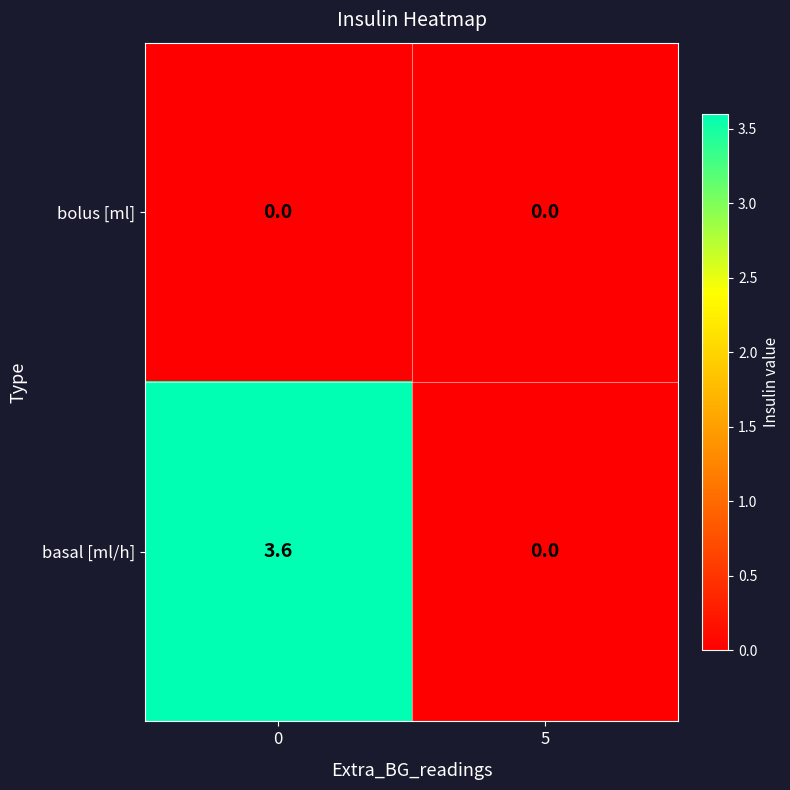

What is the spread (max minus min) of values at 0?

3.6